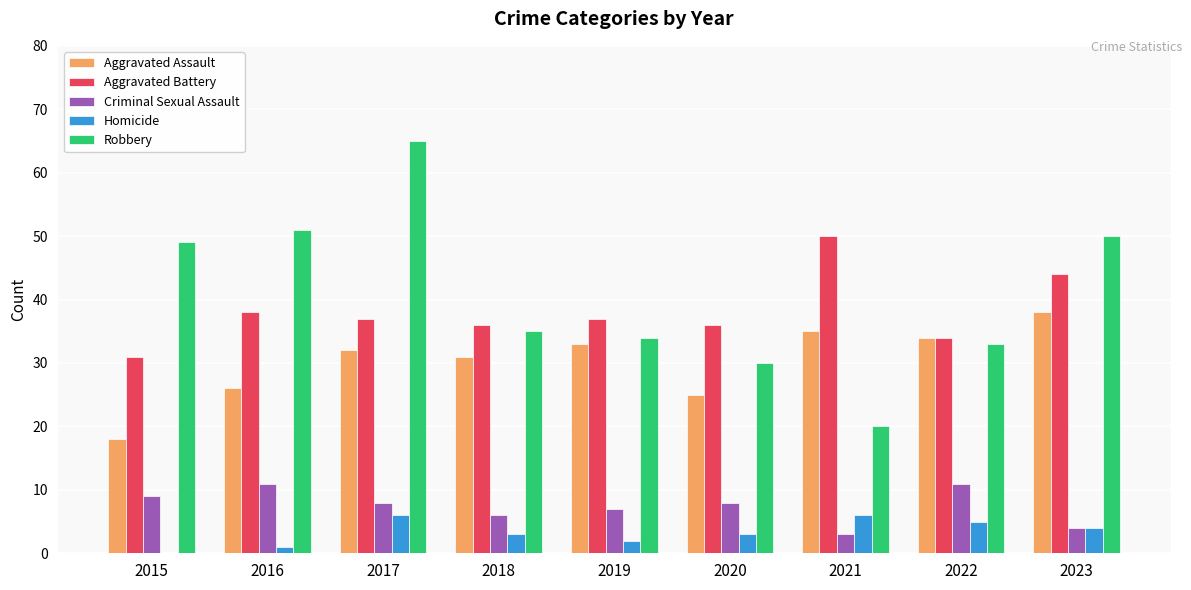

The Criminal Sexual Assault series shows 8 at 2020. True or false?

True